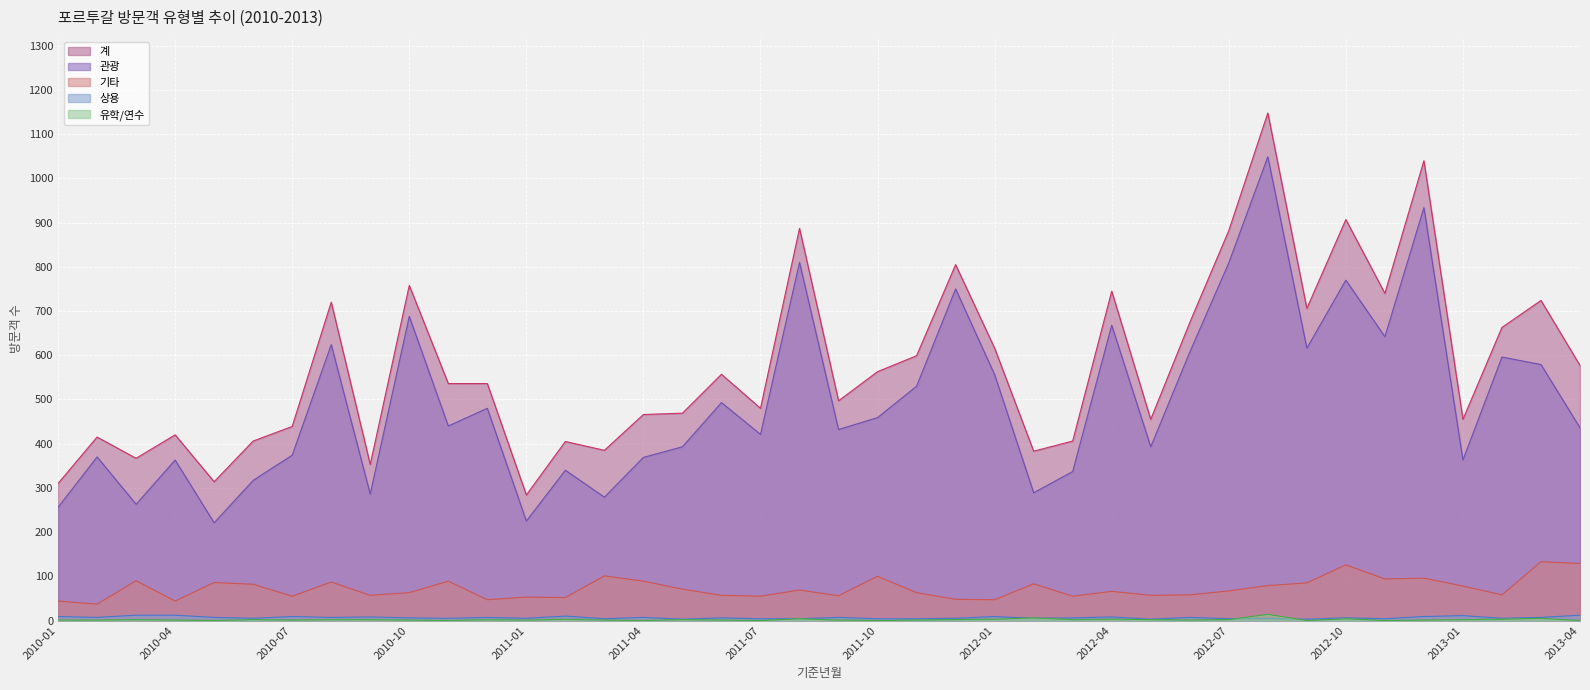

Where does the 기타 series first go above 67?

2010-03